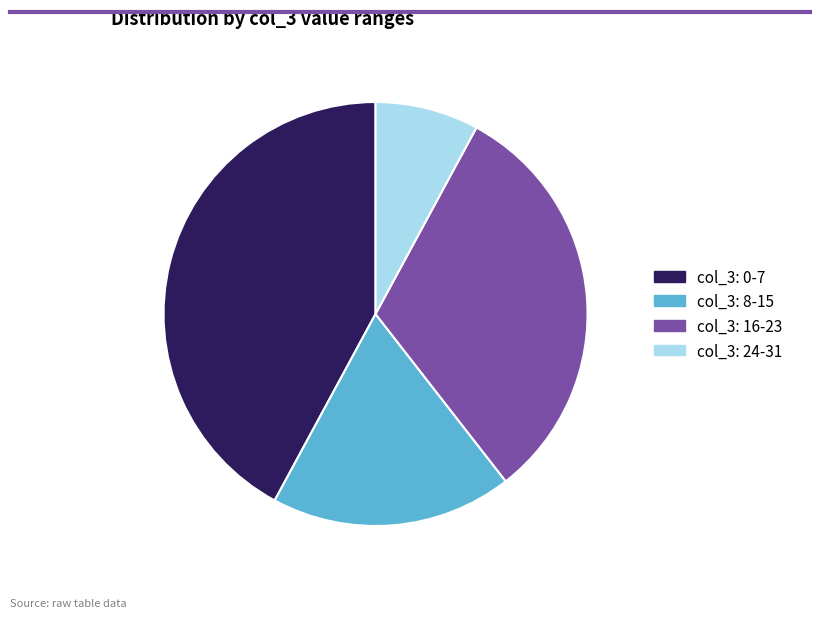

How many slices are in this pie chart?

4